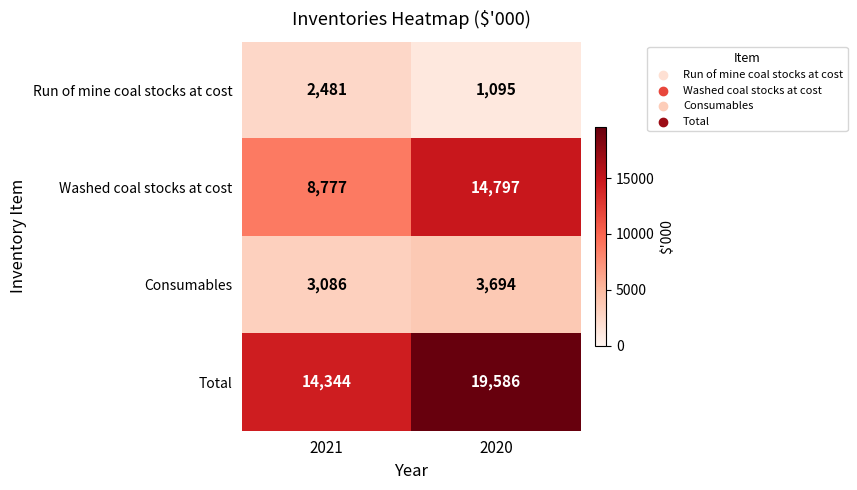

At which label is Total closest to 16965?

2021